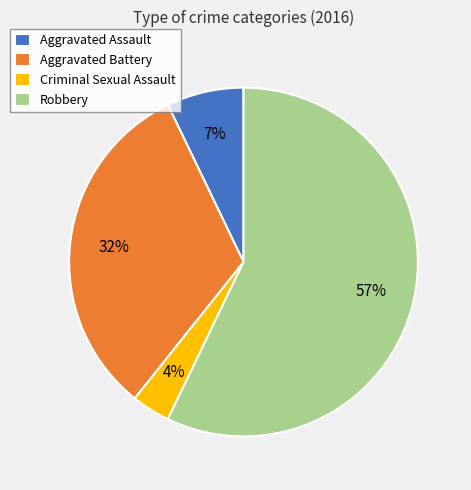

Which category has the biggest portion of the pie?

Robbery